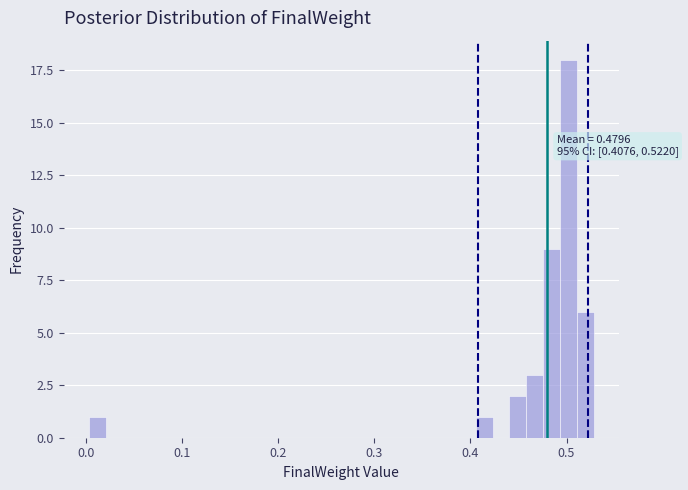

Read against the x-axis, roughly where is the centre of the tallest bar?

0.50